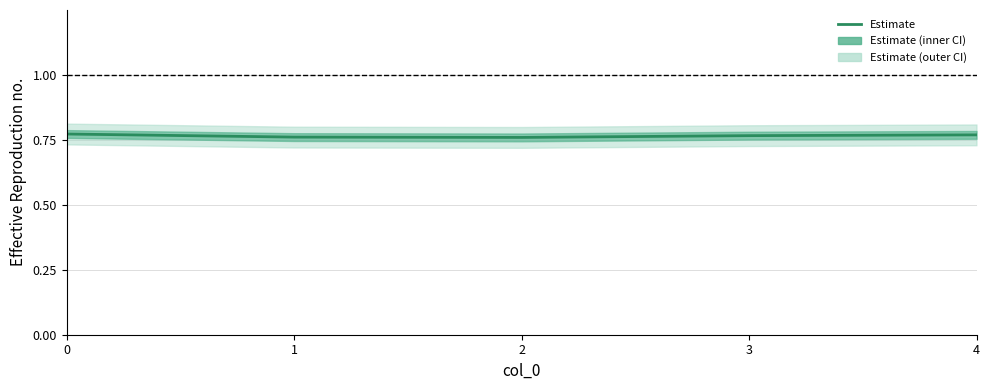

At which category does the chart reach its minimum across all series?

2